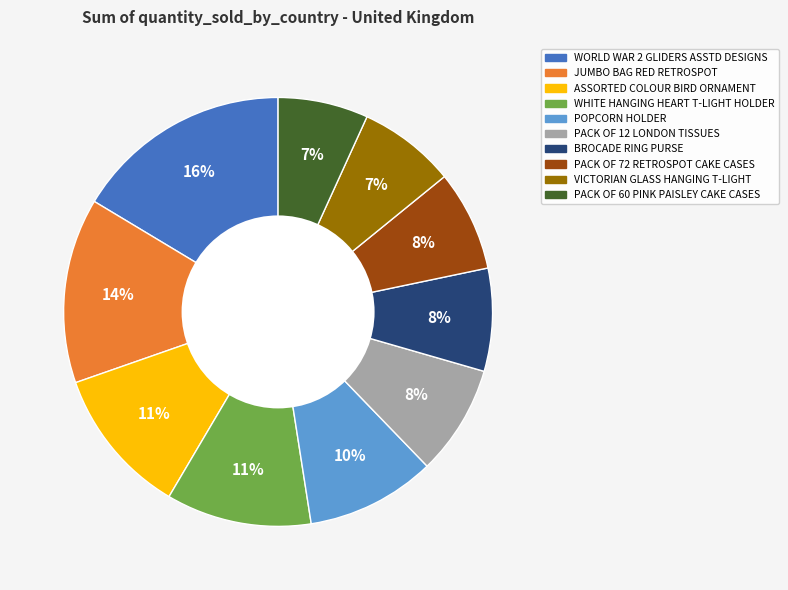

Combined, do POPCORN HOLDER and JUMBO BAG RED RETROSPOT account for over 50%?

No